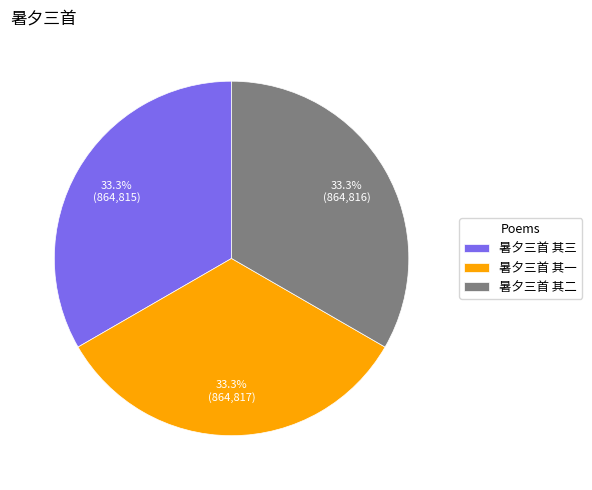

How many segments does this pie chart have?

3